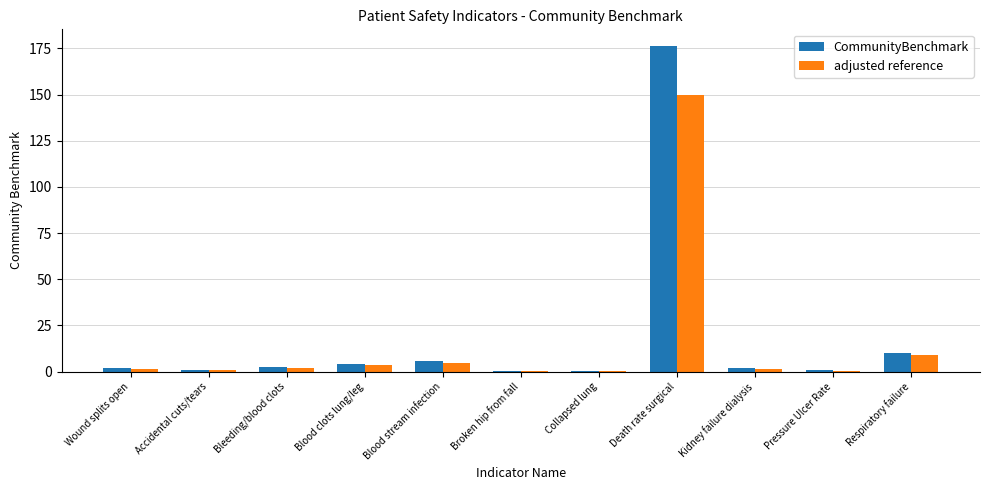

Between Broken hip from fall and Death rate surgical, which series saw the biggest shift?

CommunityBenchmark